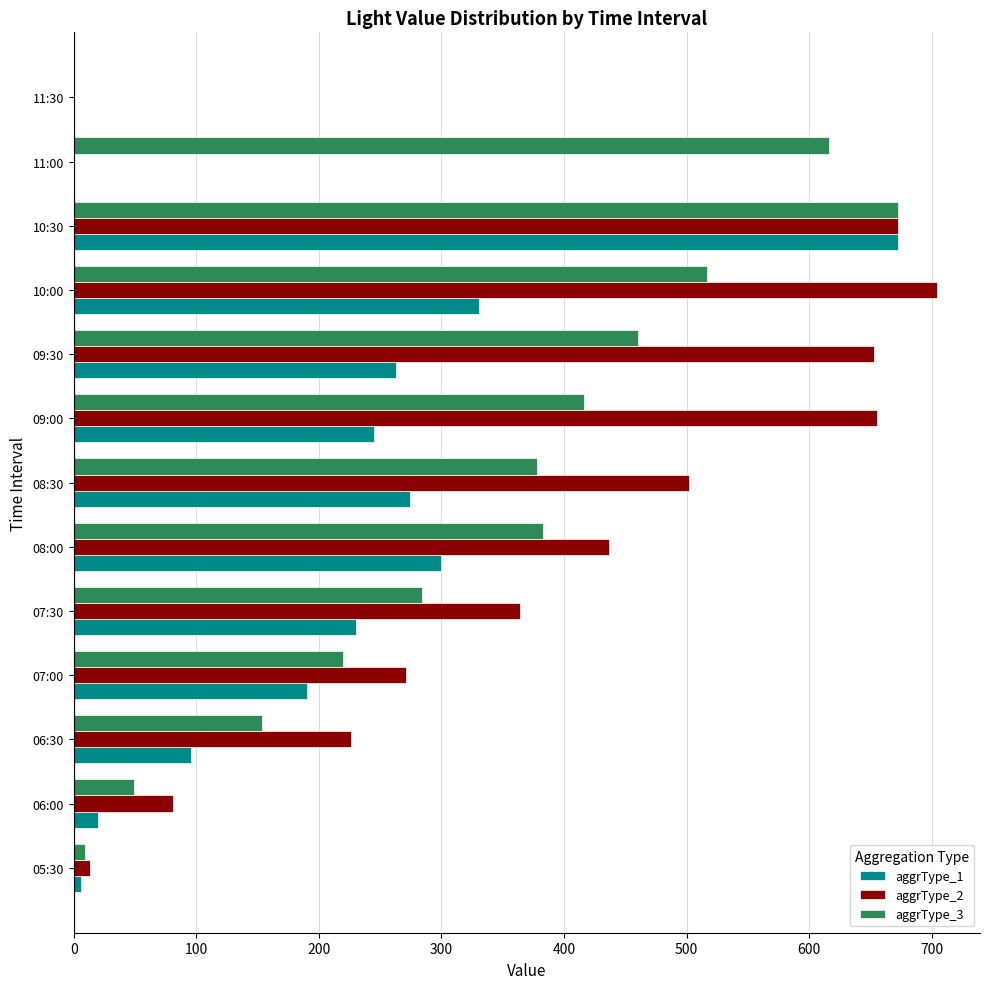

Is it true that aggrType_1 equals -249.9 at 11:30?

False